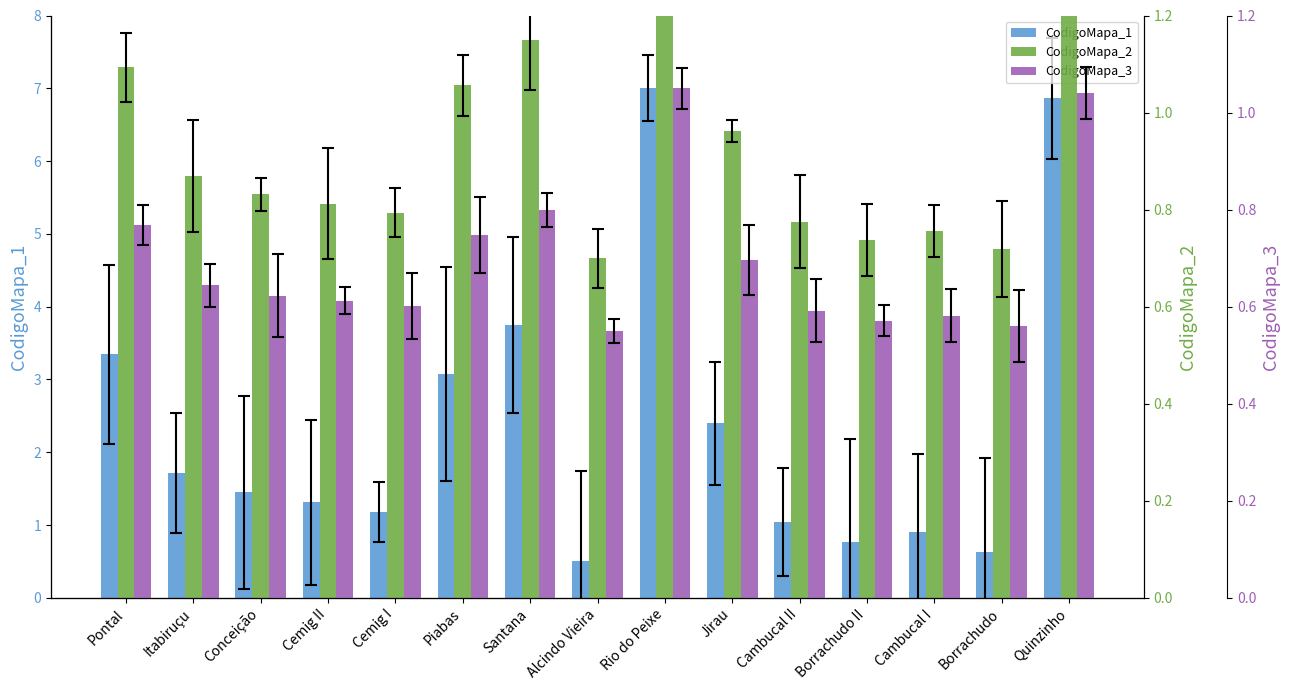

What is the difference between the CodigoMapa_1 values at Jirau and Santana?

1.4